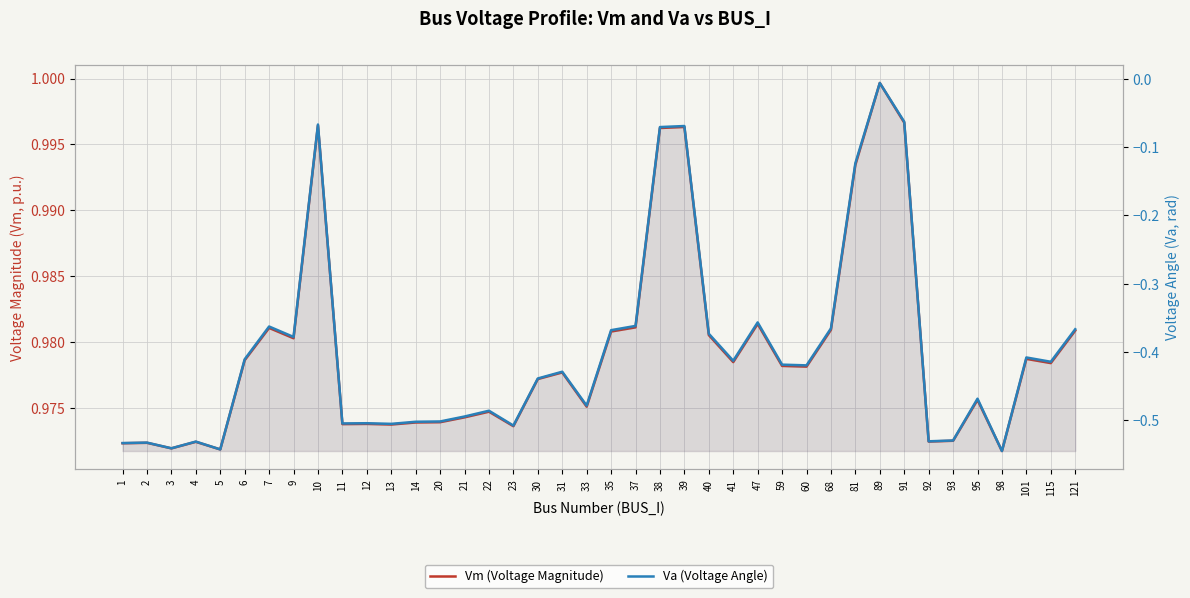

What are all the series names shown in the legend?

Vm (Voltage Magnitude), Va (Voltage Angle)